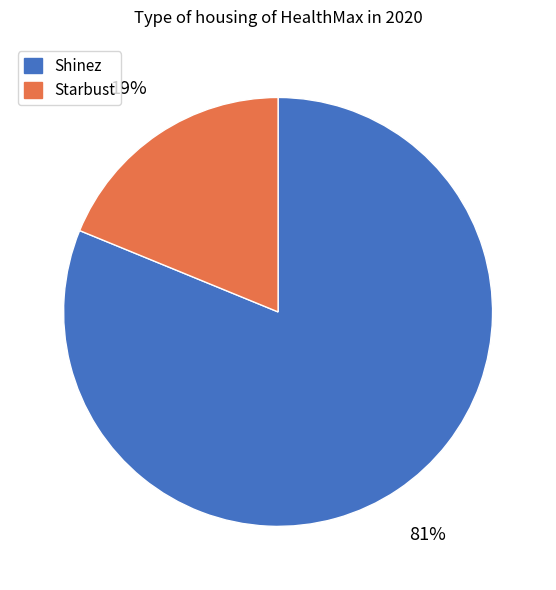

To the nearest percent, what portion does Starbust represent?

19%